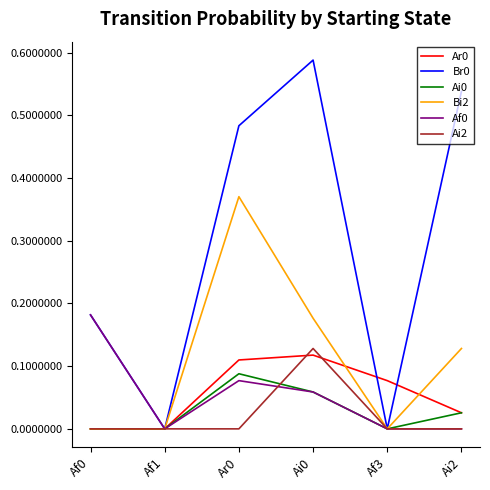

Is the value of Ar0 at Ar0 greater than the value of Ai2 at Af1?

Yes